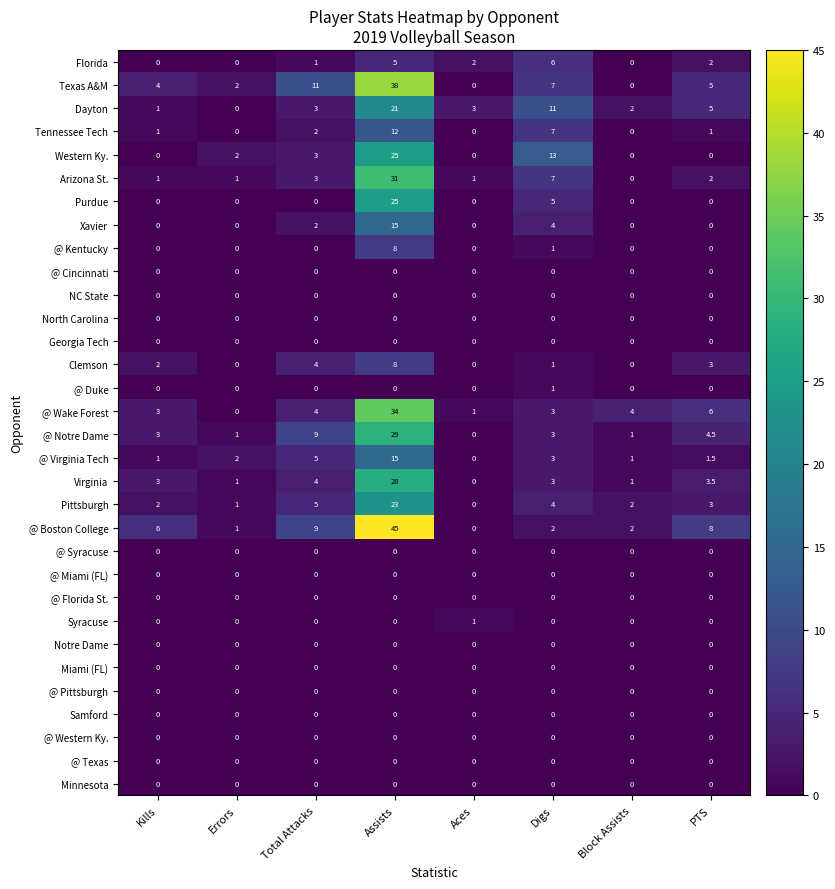

True or false: @ Kentucky has a value of 0.0 at PTS.

True